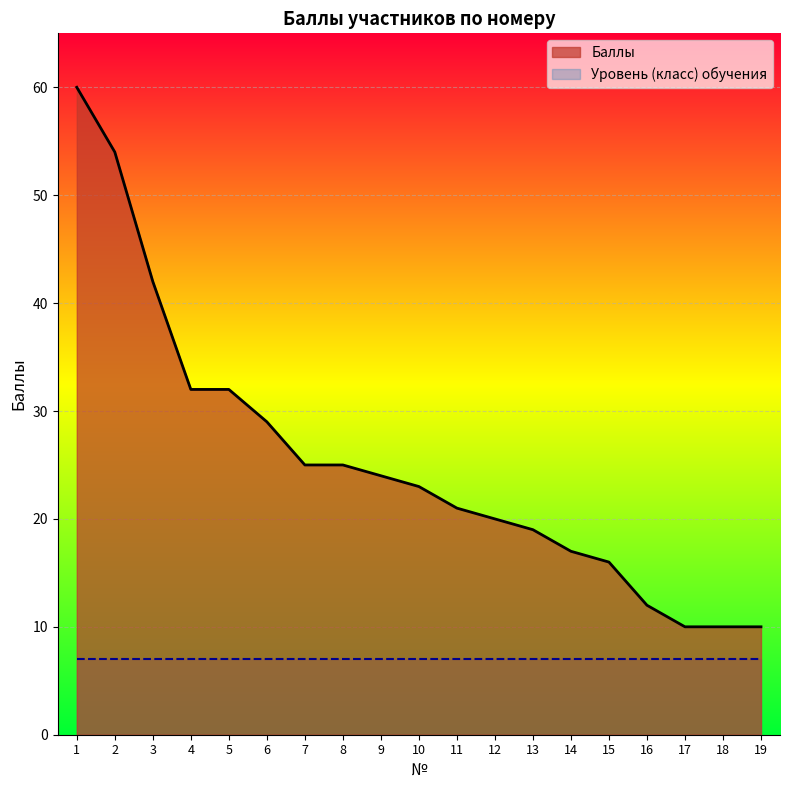

What is the minimum value shown in the chart?

7